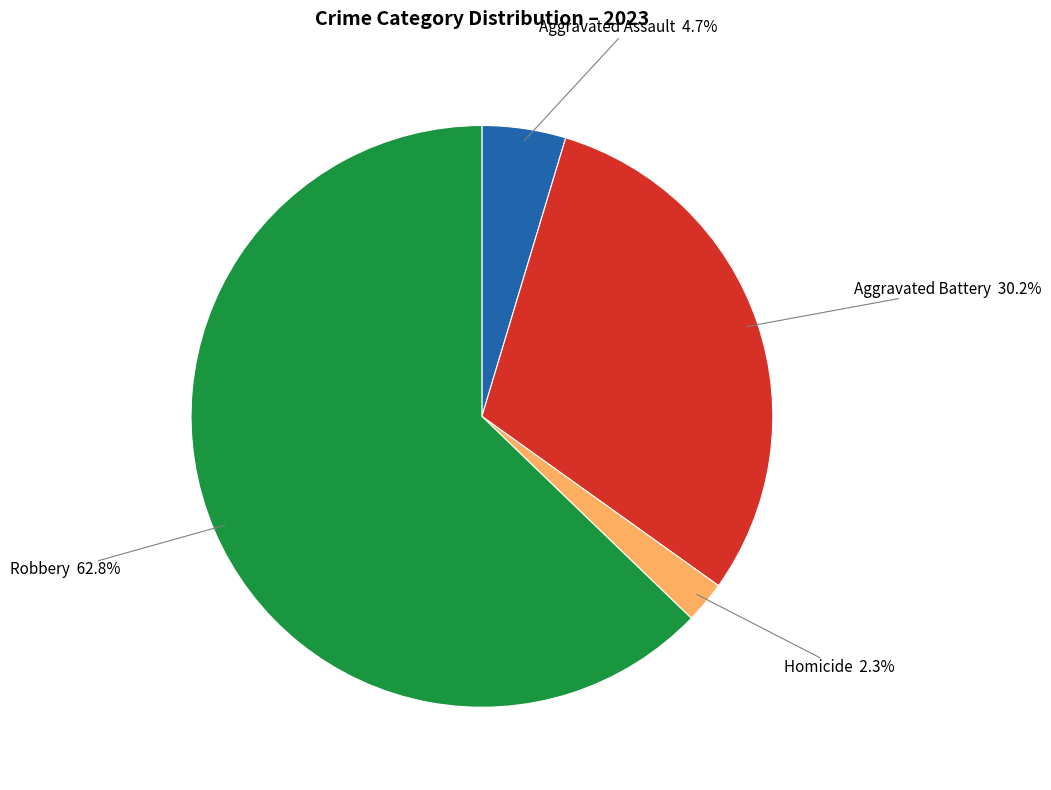

Is there a majority slice in this chart?

Yes